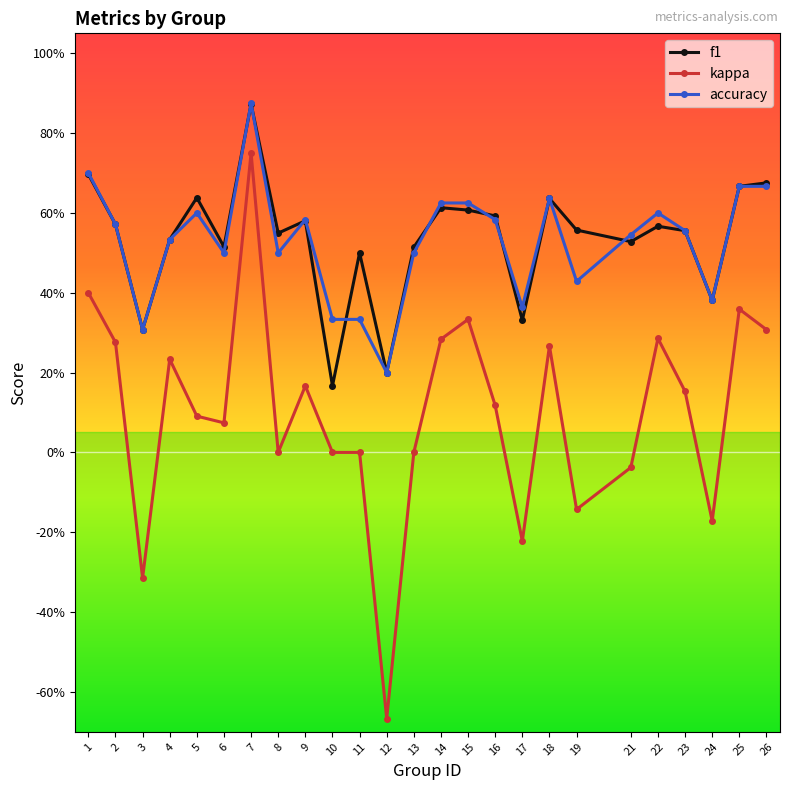

How many f1 values are between 0 and 1?

25